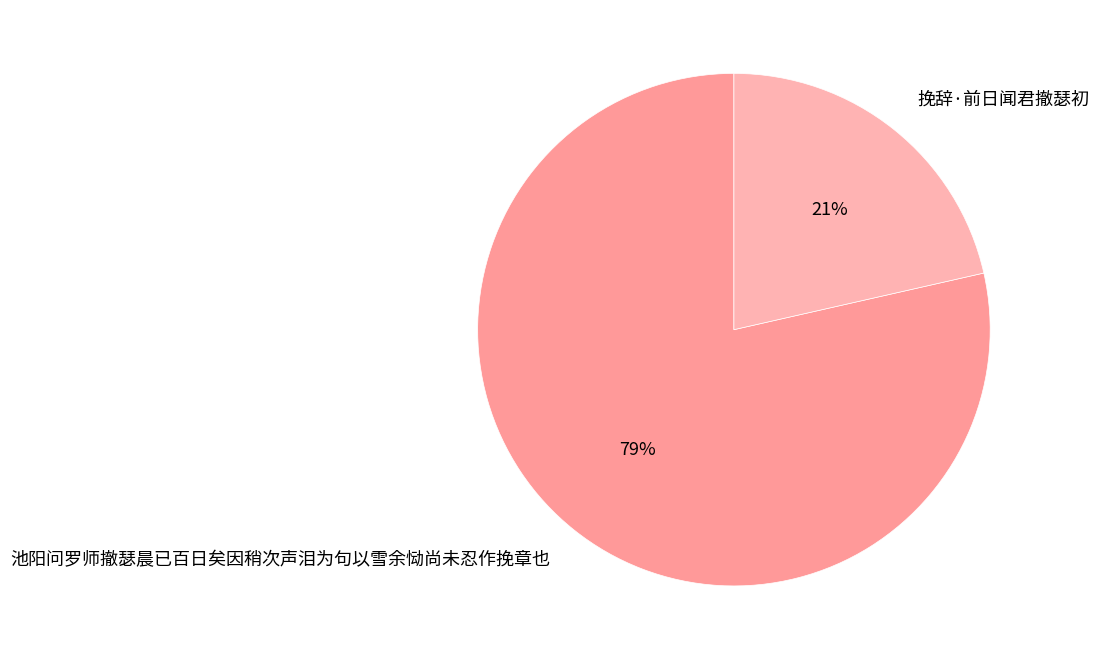

To the nearest percent, what portion does 挽辞·前日闻君撤瑟初 represent?

21%